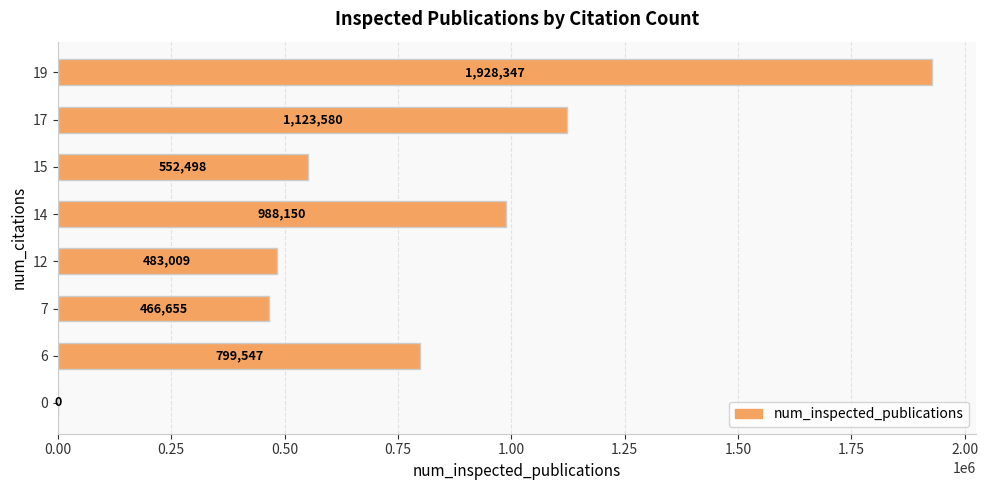

What is the change in value from 0 to 14?

+988150